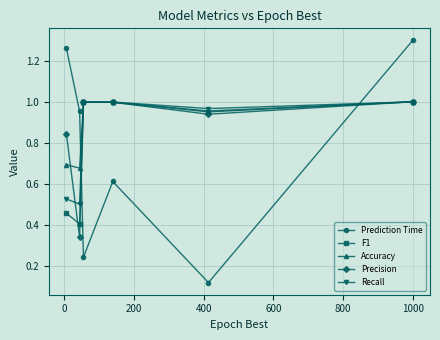

What is the minimum value for F1?

0.4